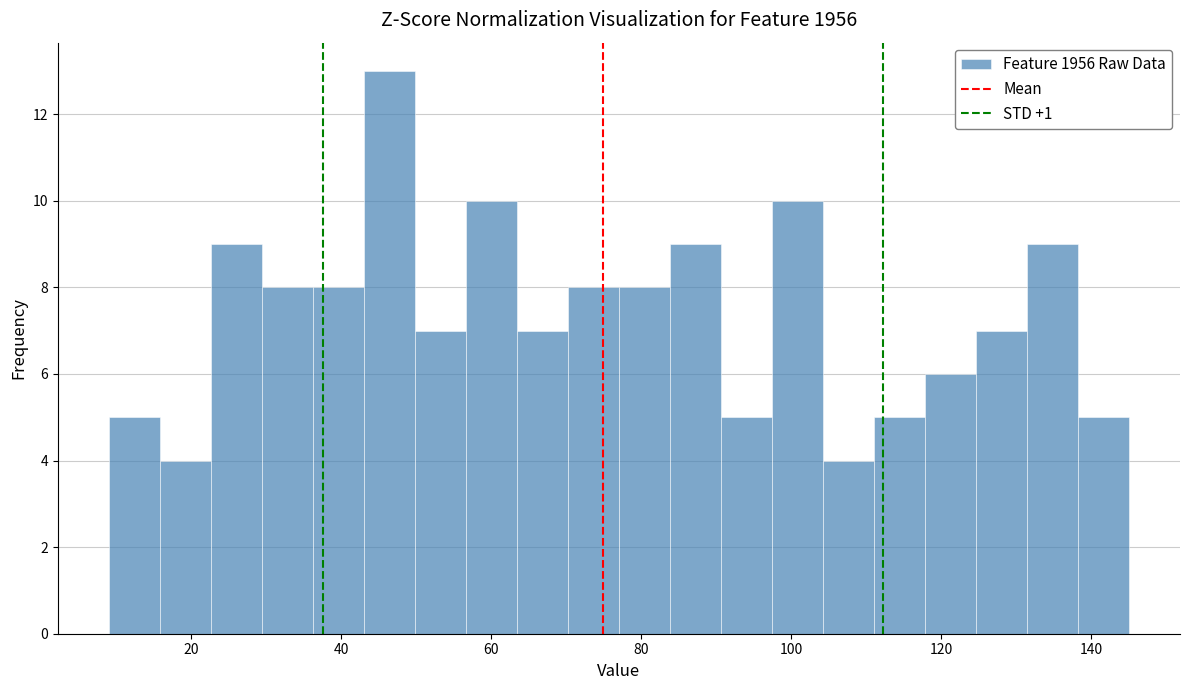

Around what value on the x-axis is the tallest bar? Give the approximate position of its centre, as read against the axis.

46